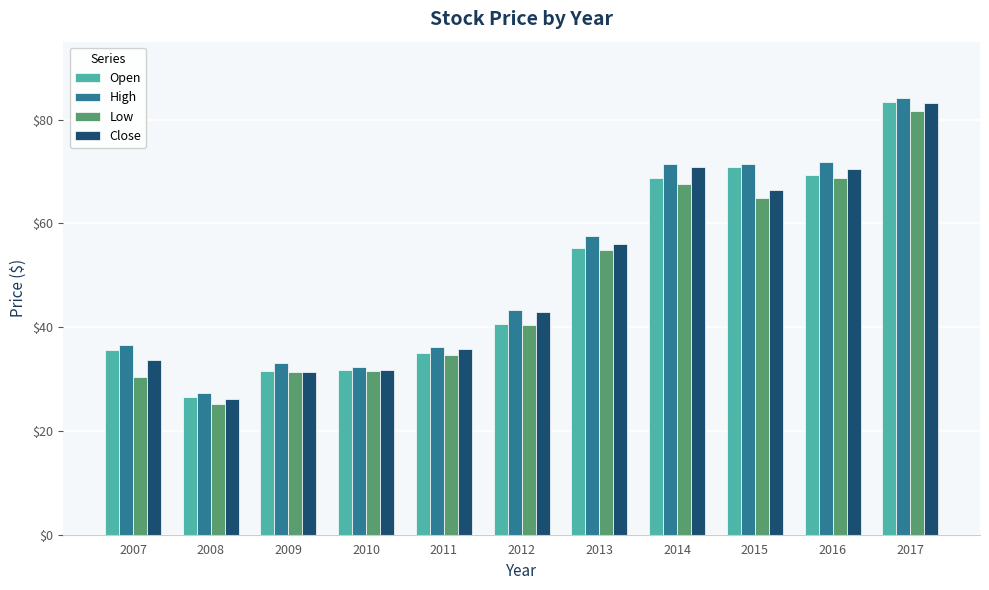

What is the total value across all series at 2007?

136.3